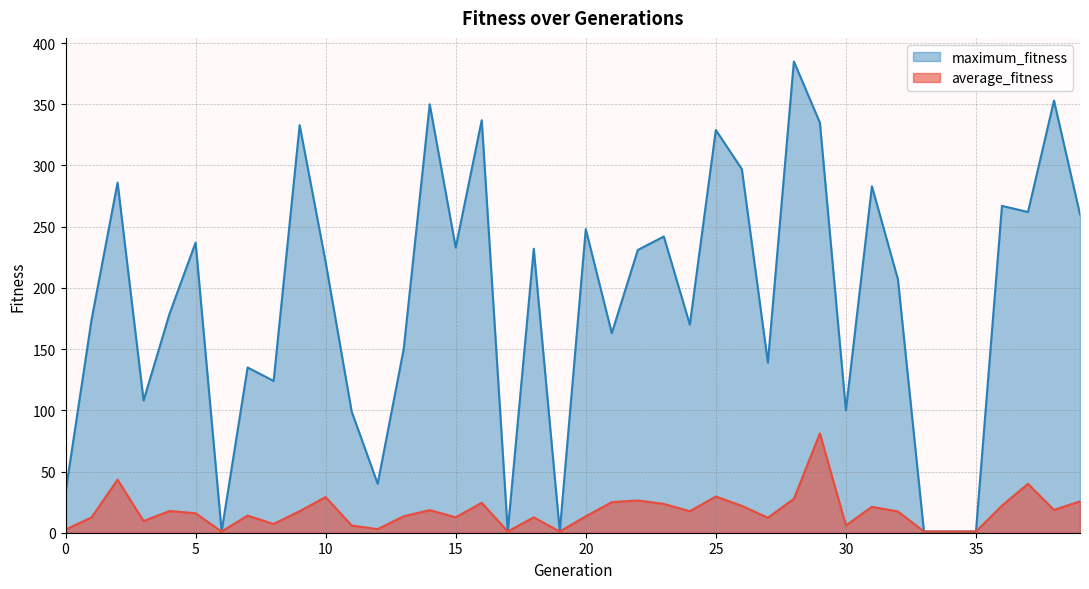

How many distinct data groups are displayed?

2